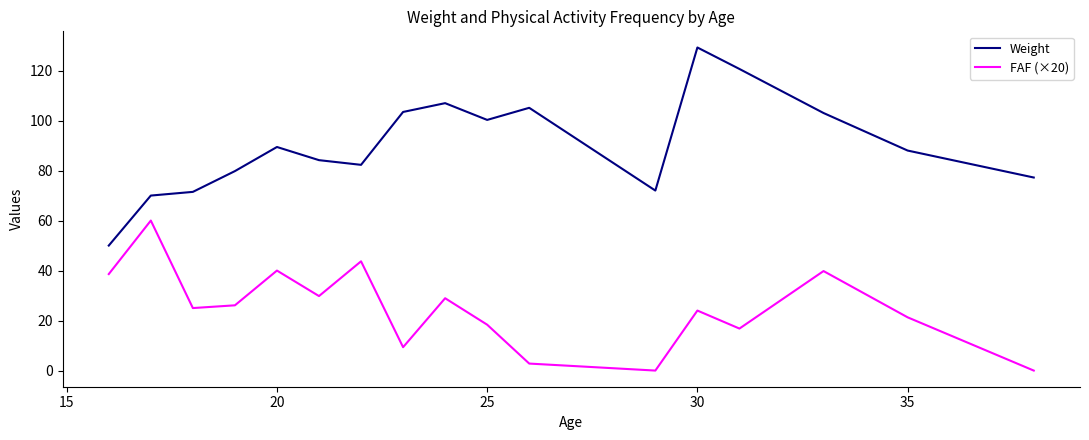

What is the difference between the maximum and minimum values in the FAF (×20) series?

60.0